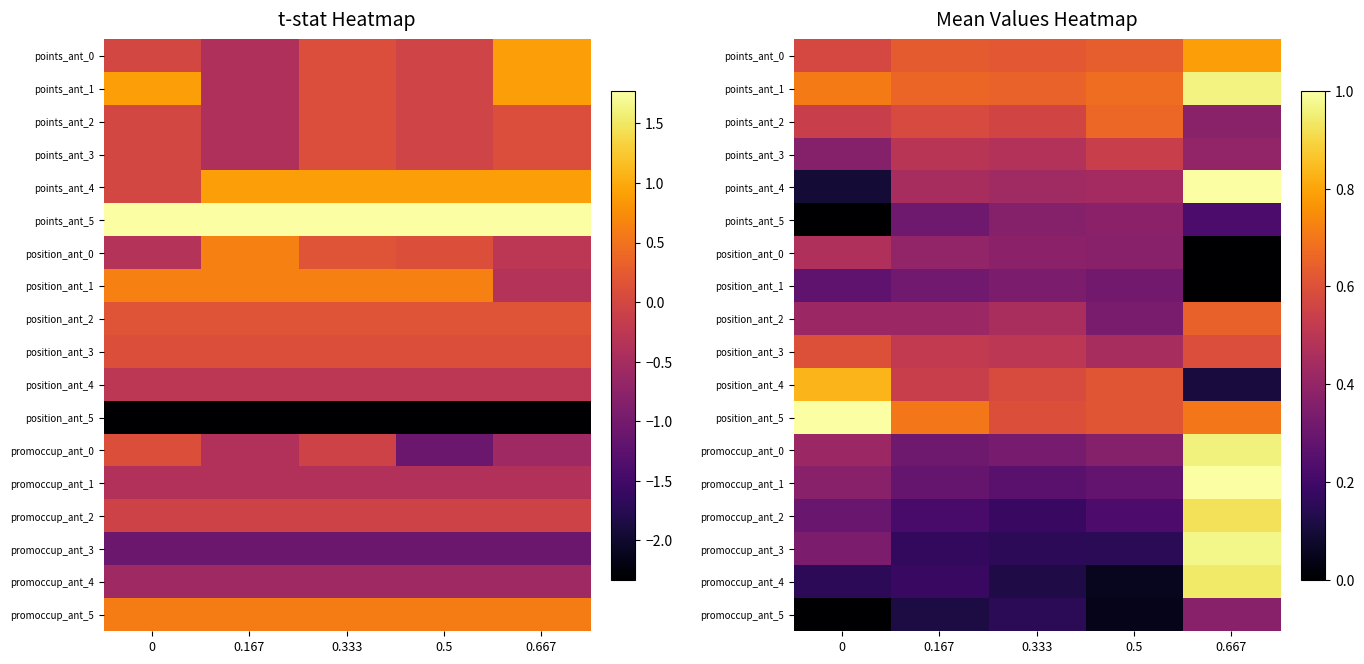

What is the maximum value shown in the chart?

1.0